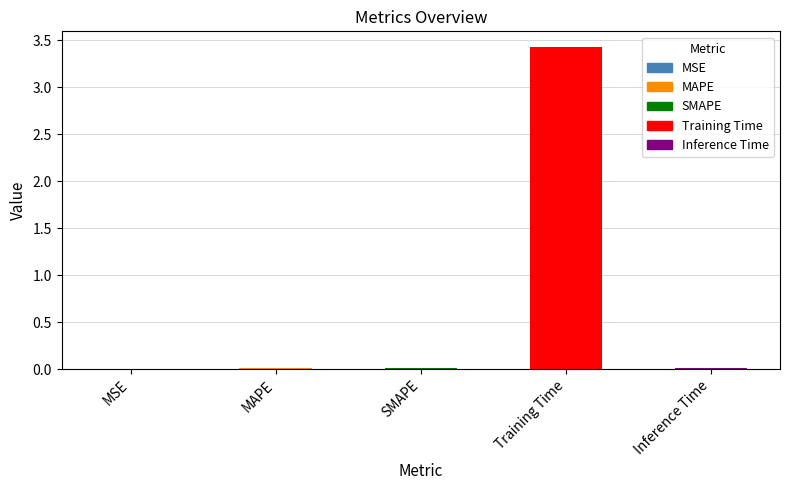

What is the sum of all values?

3.5